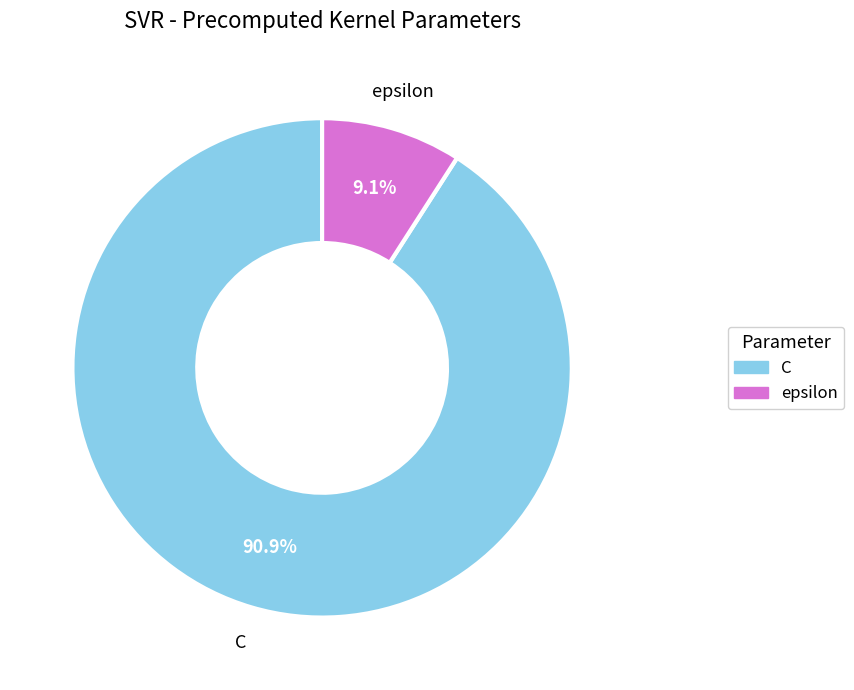

Which has a higher value, C or epsilon?

C